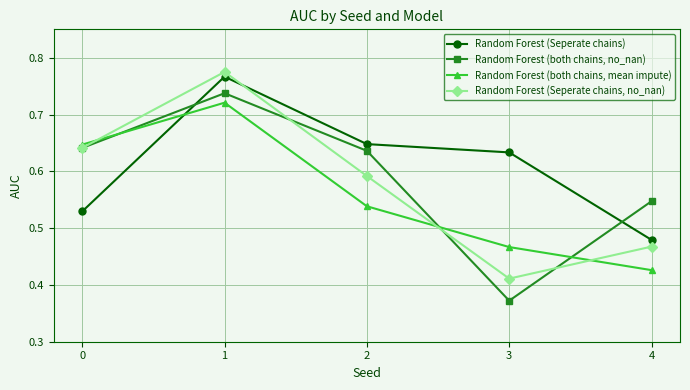

After their last crossing, which series has the higher values: Random Forest (Seperate chains) or Random Forest (both chains, no_nan)?

Random Forest (both chains, no_nan)